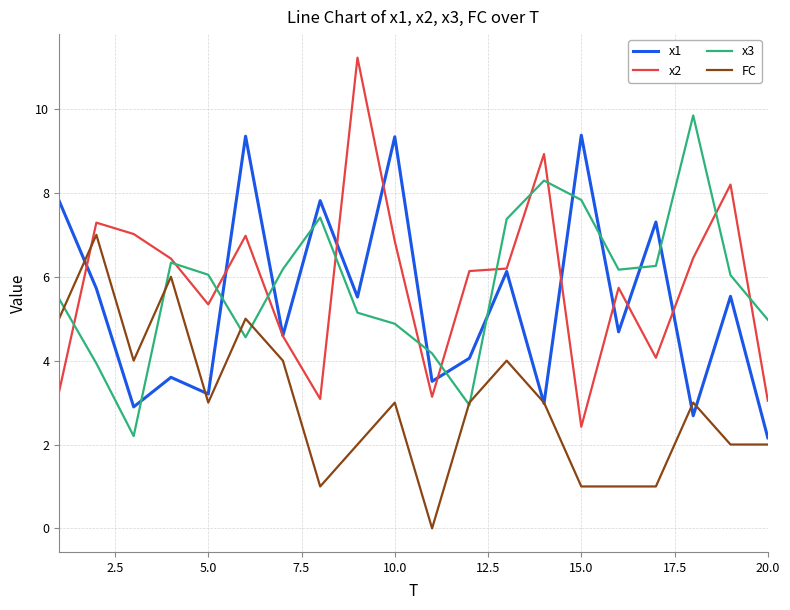

Rank the series by their maximum value, from lowest to highest.

FC, x1, x3, x2